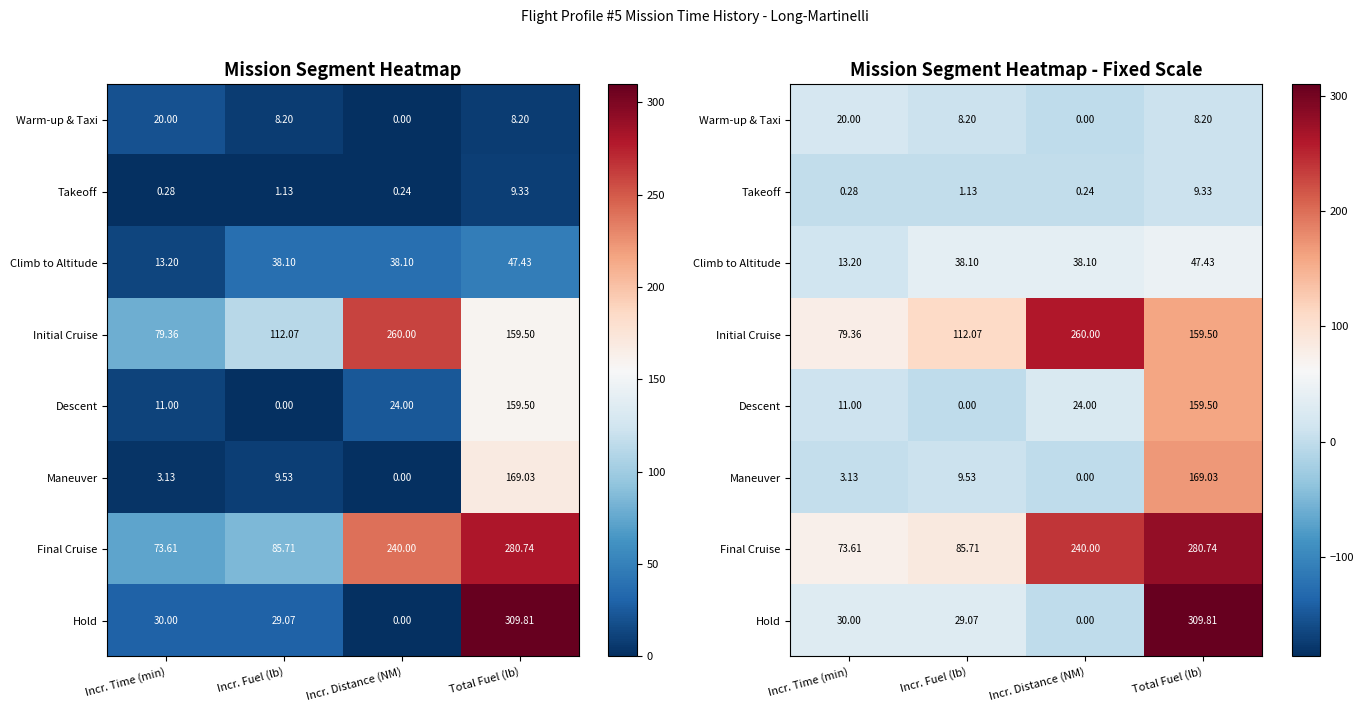

How many values in the Warm-up & Taxi series are below 8?

1